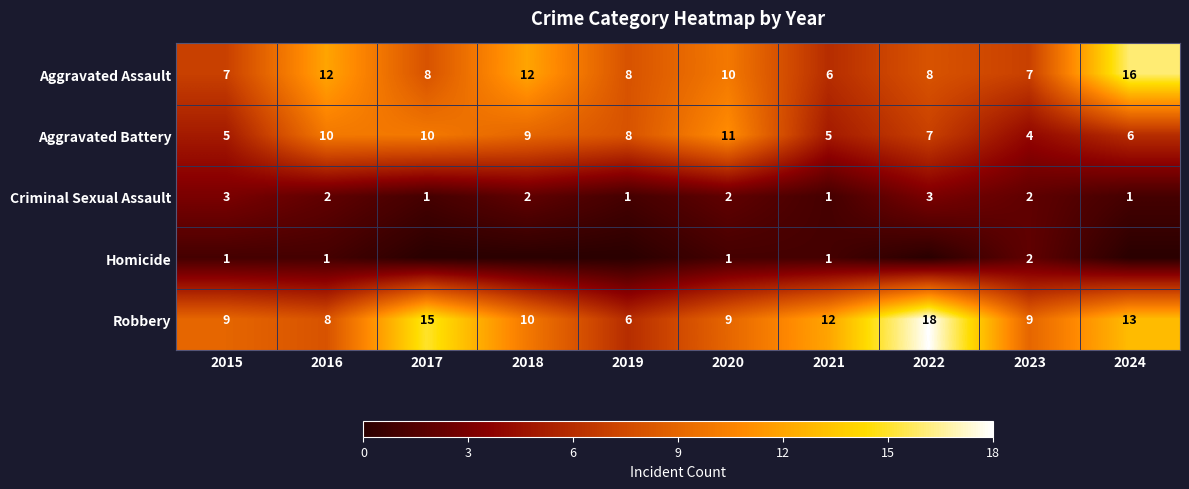

What is the total value across all series at 2016?

33